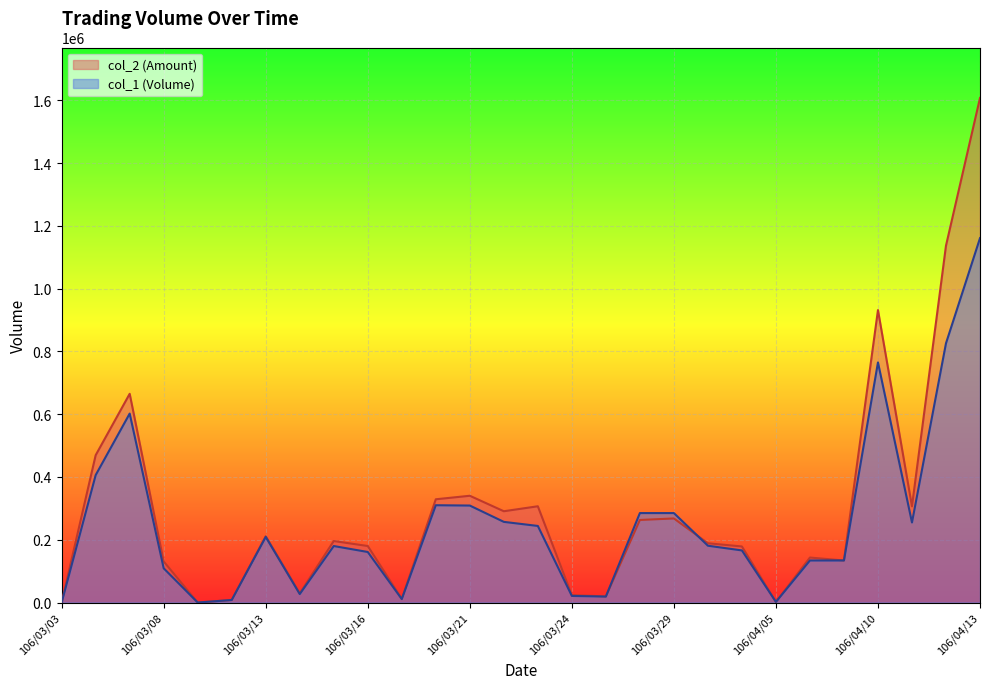

At which label does col_2 reach its peak?

106/04/13